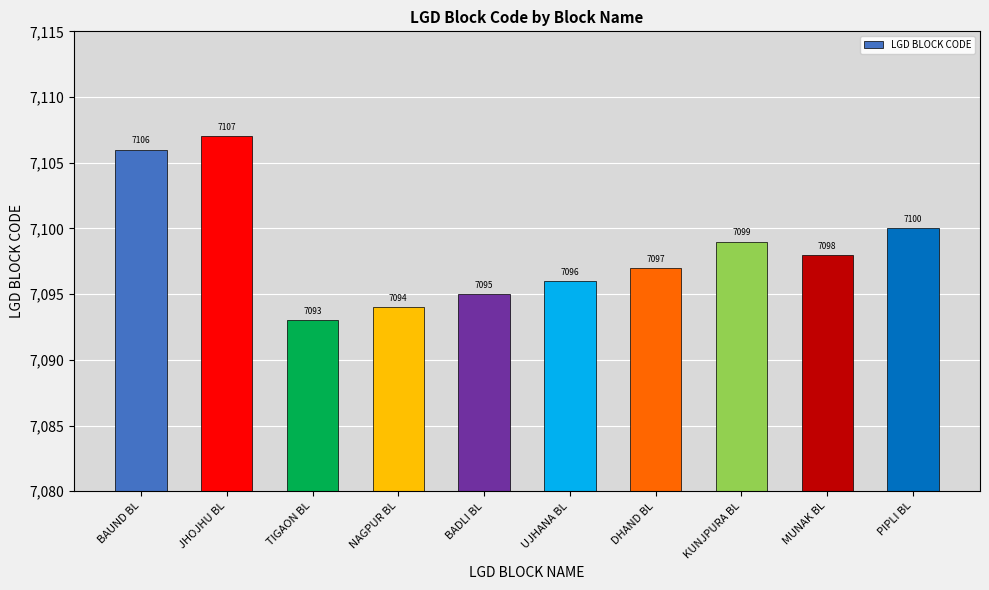

How many series are shown in this chart?

1